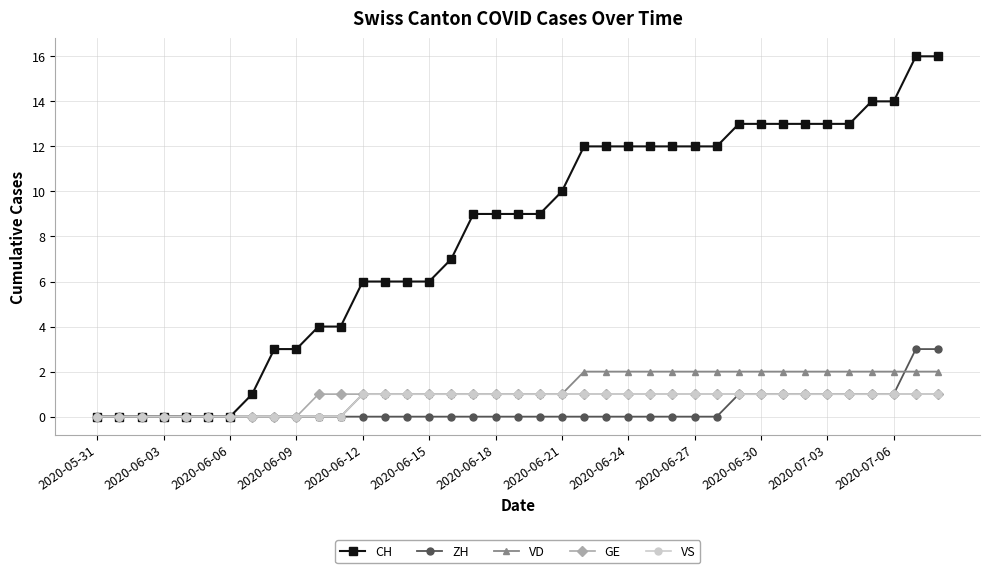

Which series has the largest total across all categories?

CH